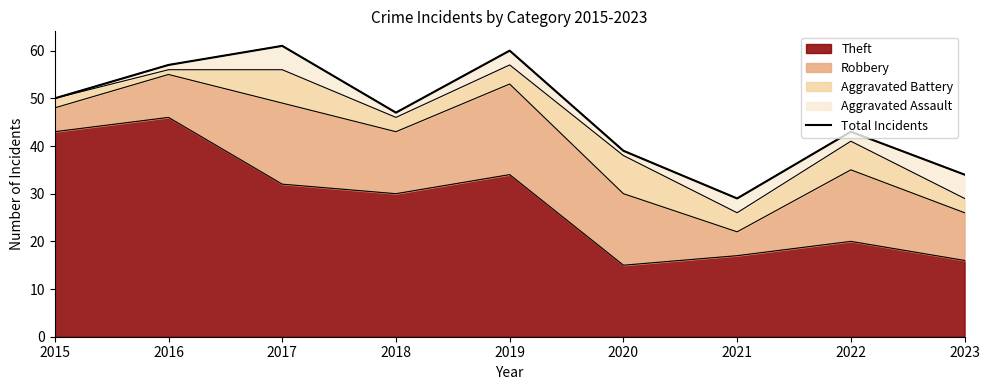

Which has a higher value, 2016 or 2018?

2016